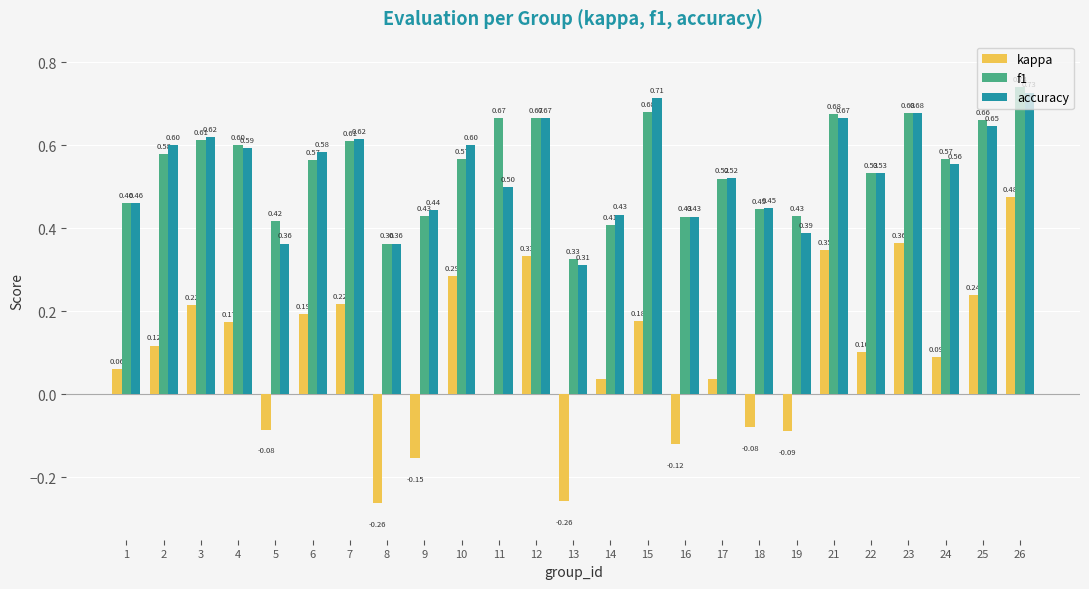

At which category is the sum across all series the highest?

26